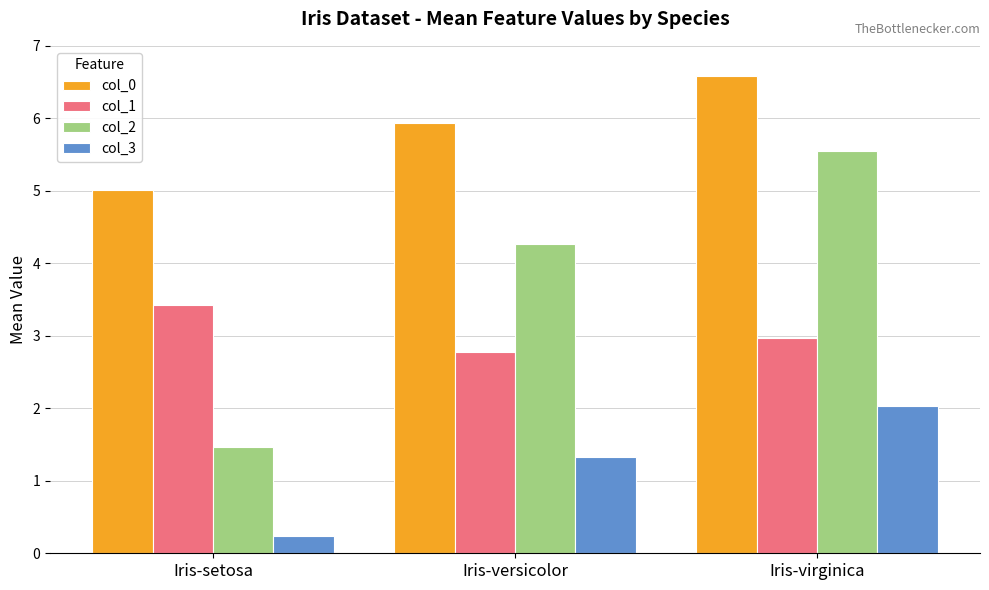

What is the minimum value shown in the chart?

0.2